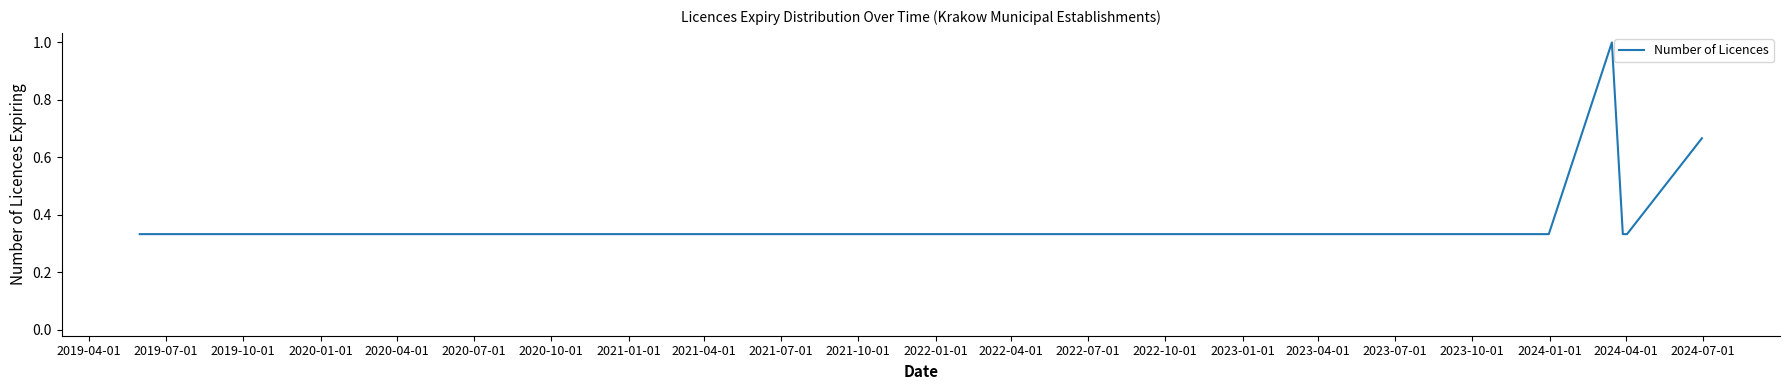

What is the greatest value displayed?

1.0